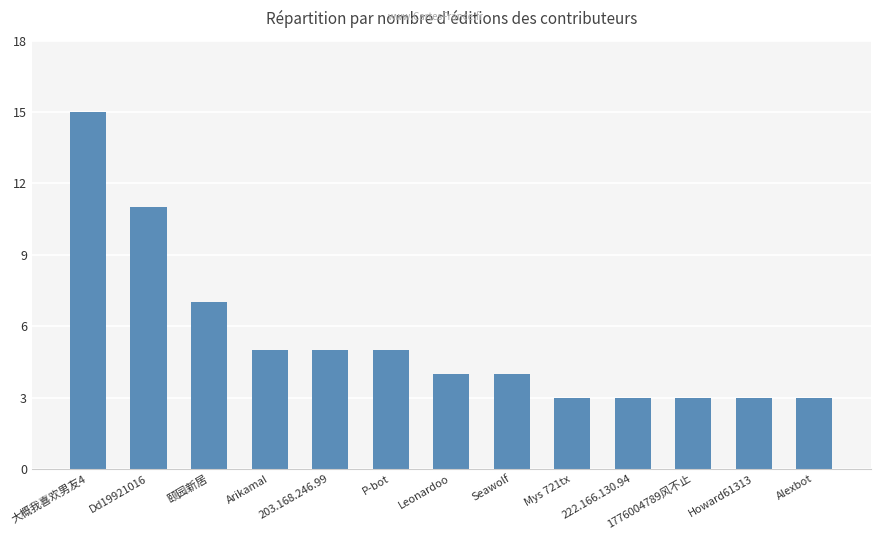

What is the greatest value displayed?

15